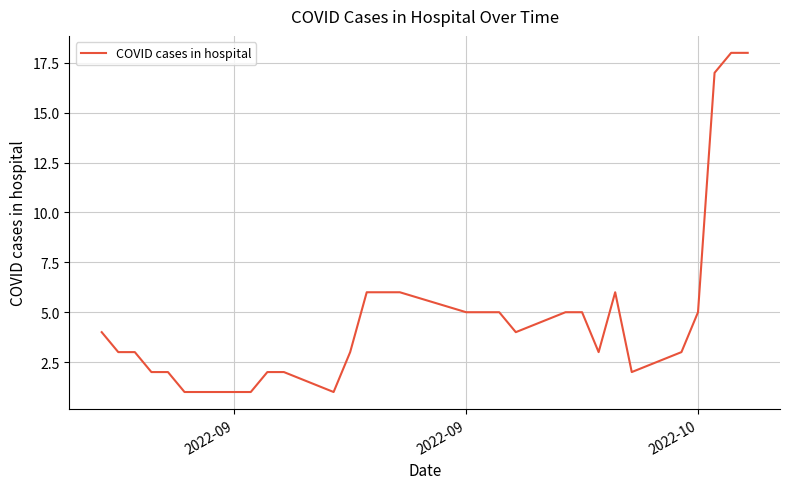

How many lines are shown in the chart?

1